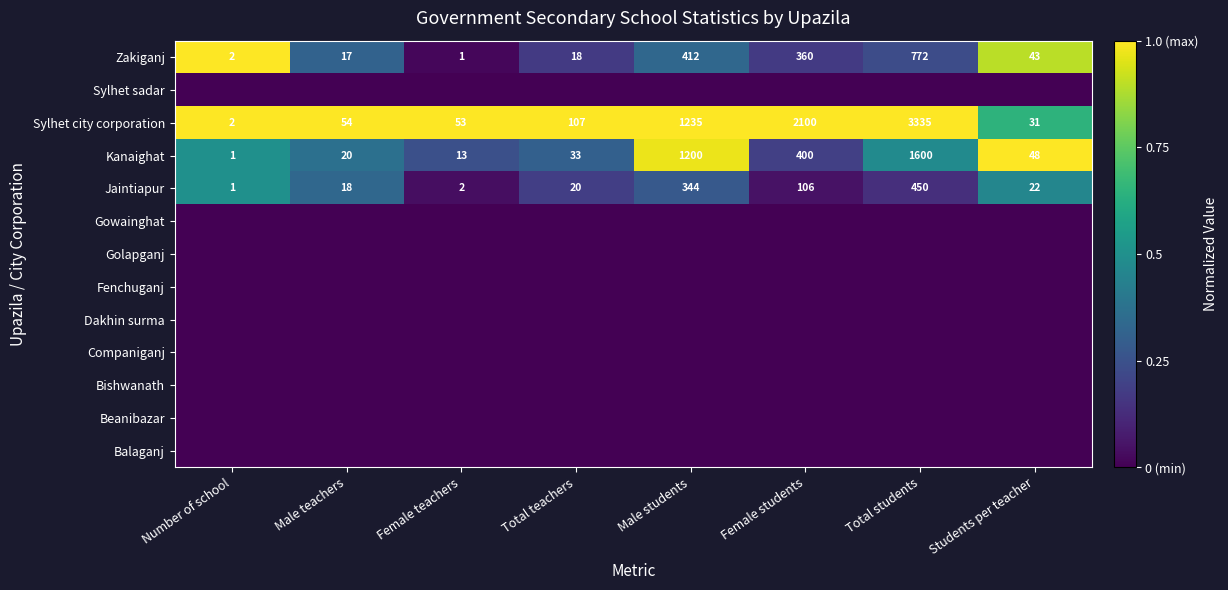

What is the difference between the maximum and minimum values in the Jaintiapur series?

449